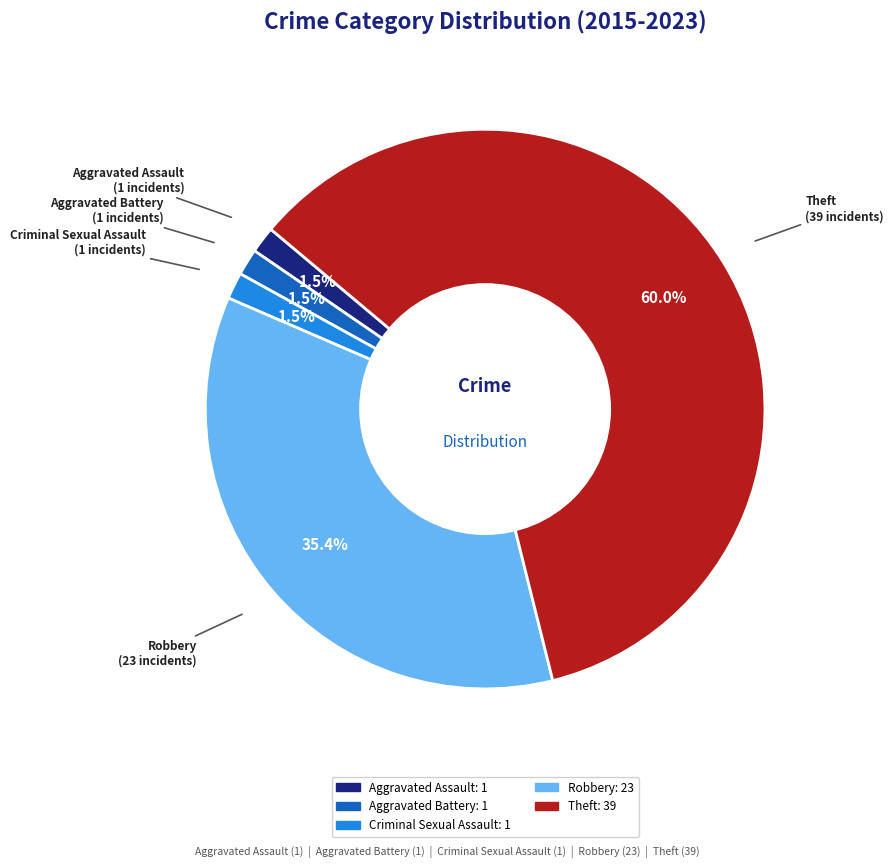

Which category has the biggest portion of the pie?

Theft